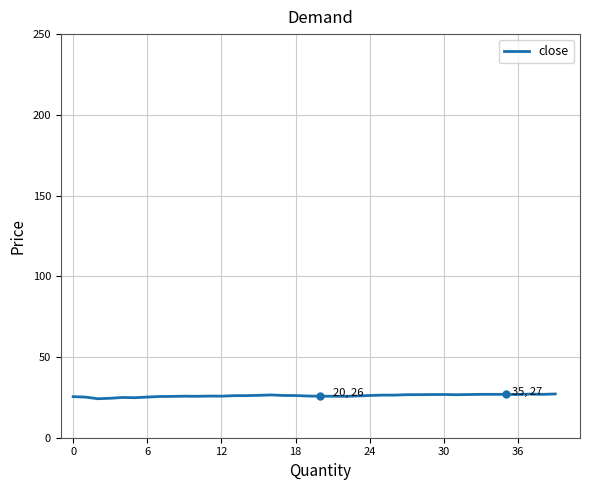

What is the maximum value shown in the chart?

27.1